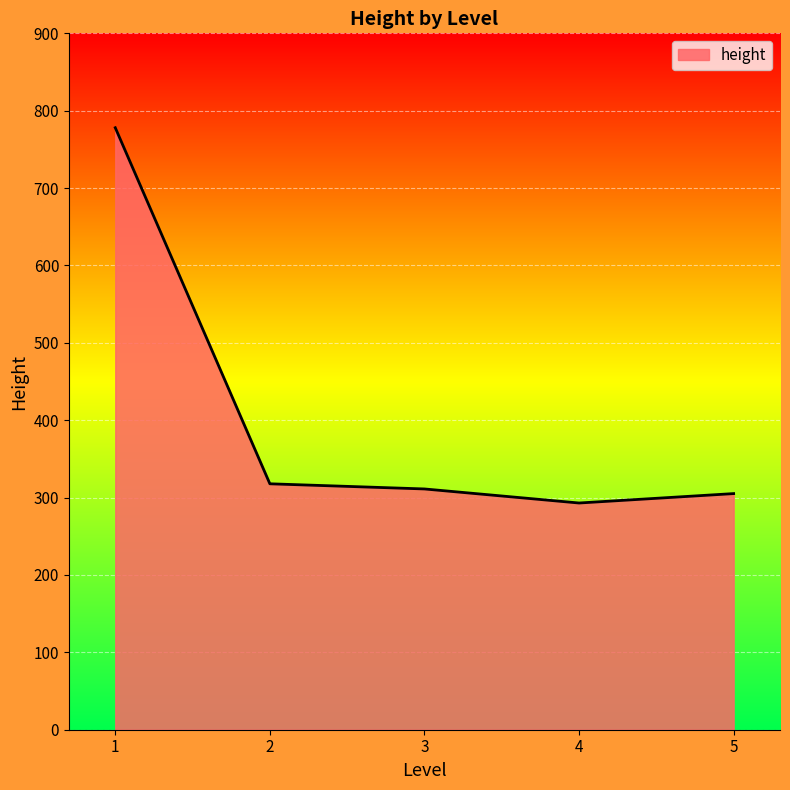

What is the smallest value displayed?

293.0